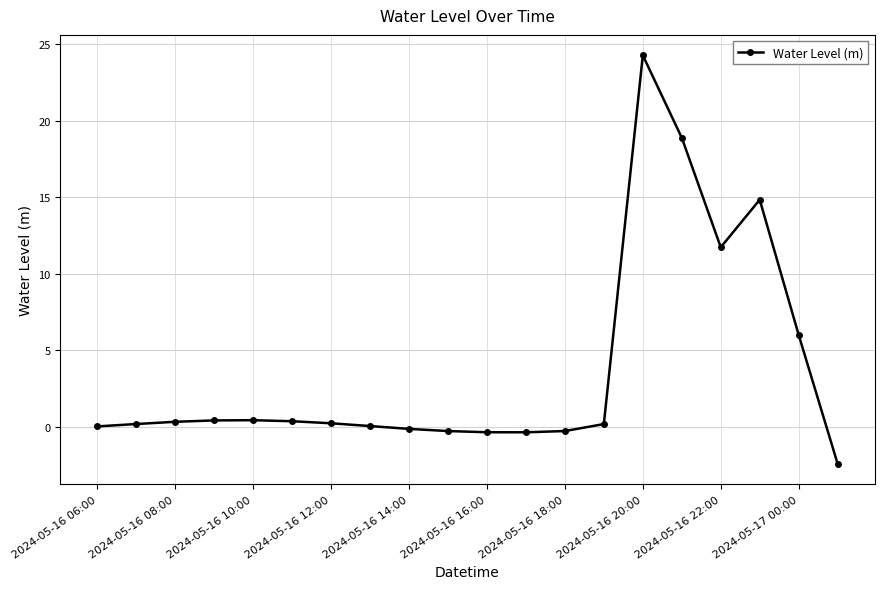

How many series are shown in this chart?

1